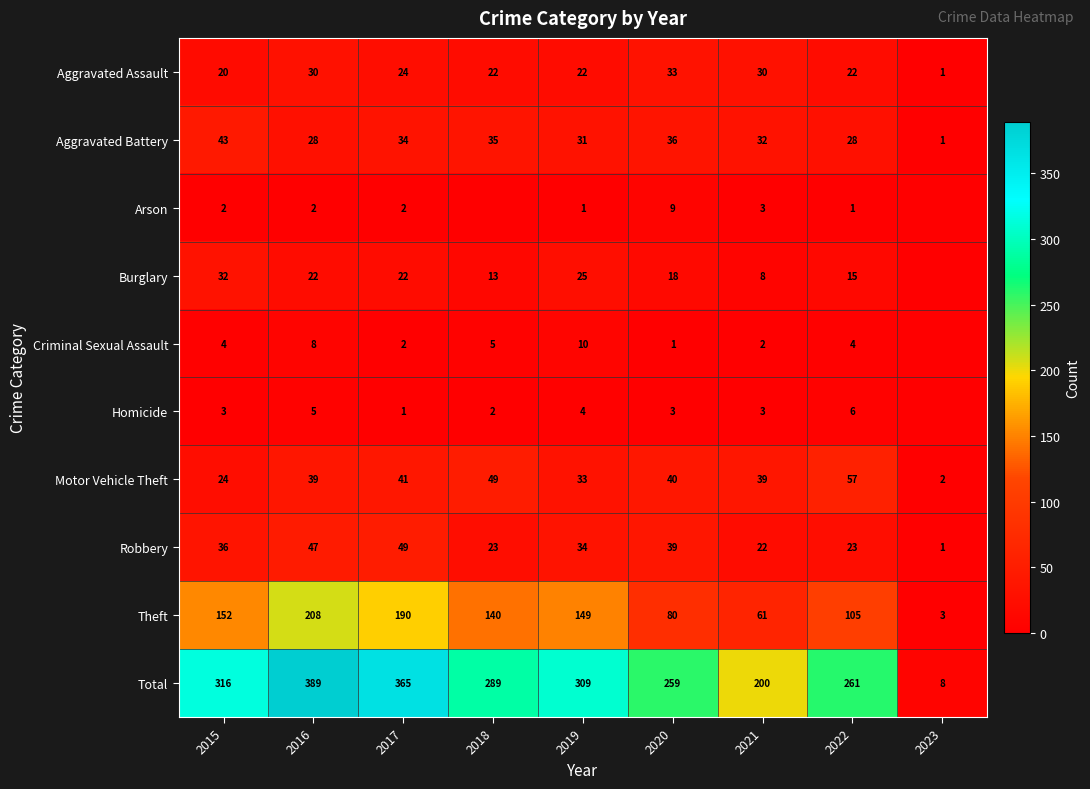

What is the sum of all Motor Vehicle Theft values?

324